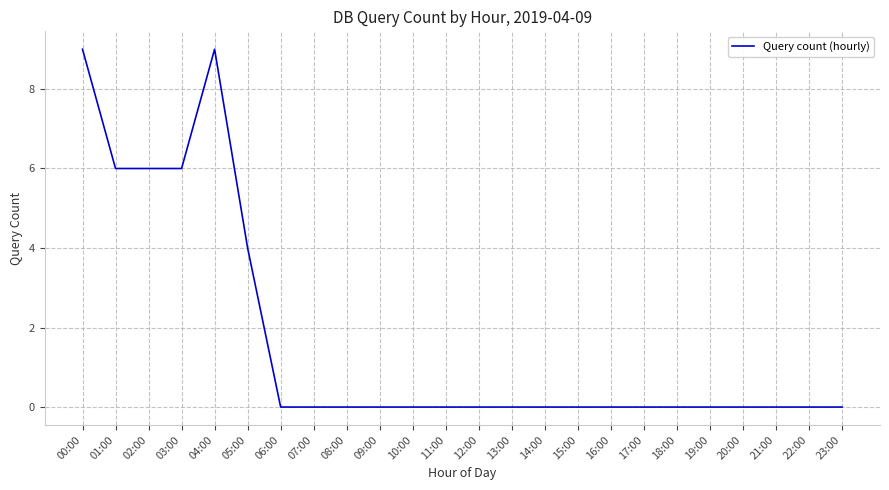

Reading left to right, list all the values displayed in this chart.

9	6	6	6	9	4	0	0	0	0	0	0	0	0	0	0	0	0	0	0	0	0	0	0